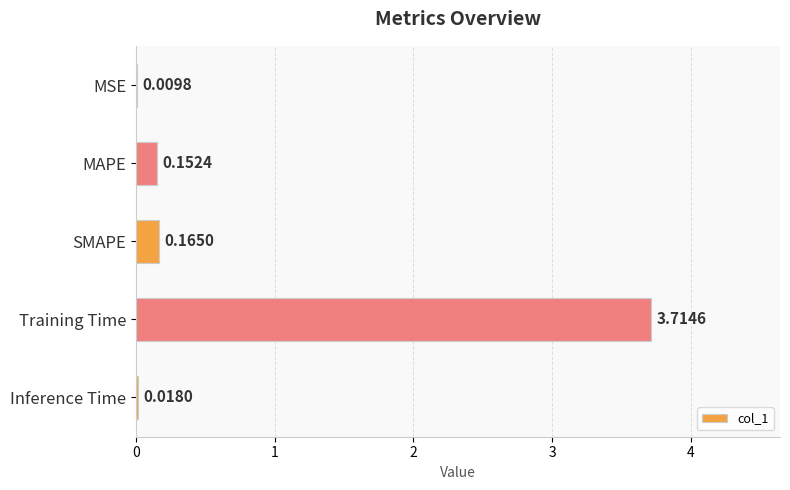

At which category does the chart reach its peak across all series?

Training Time